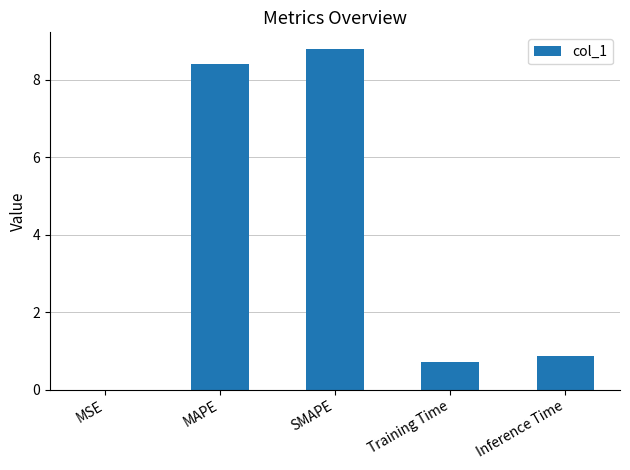

What is the maximum value shown in the chart?

8.8